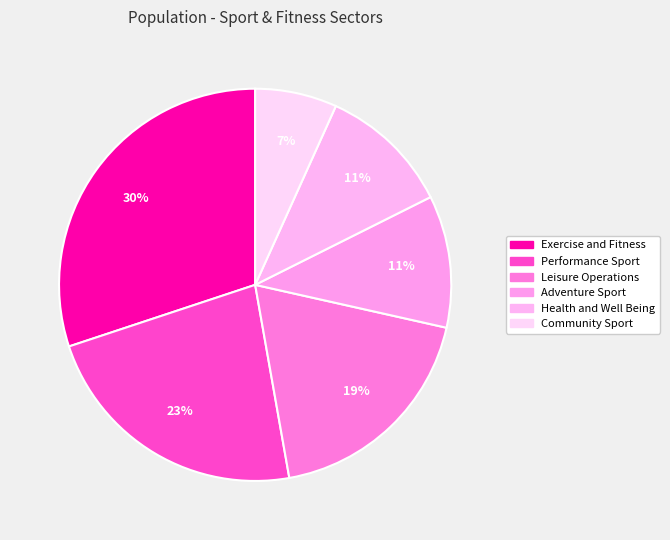

What percentage is the Health and Well Being slice, to the nearest percent?

11%